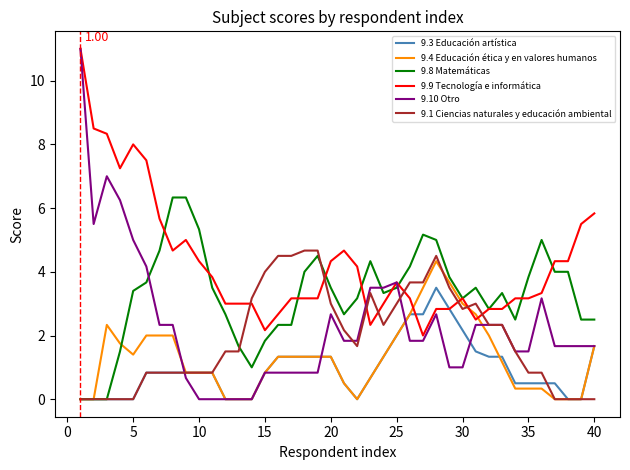

Which series has the largest total across all categories?

9.9 Tecnología e informática